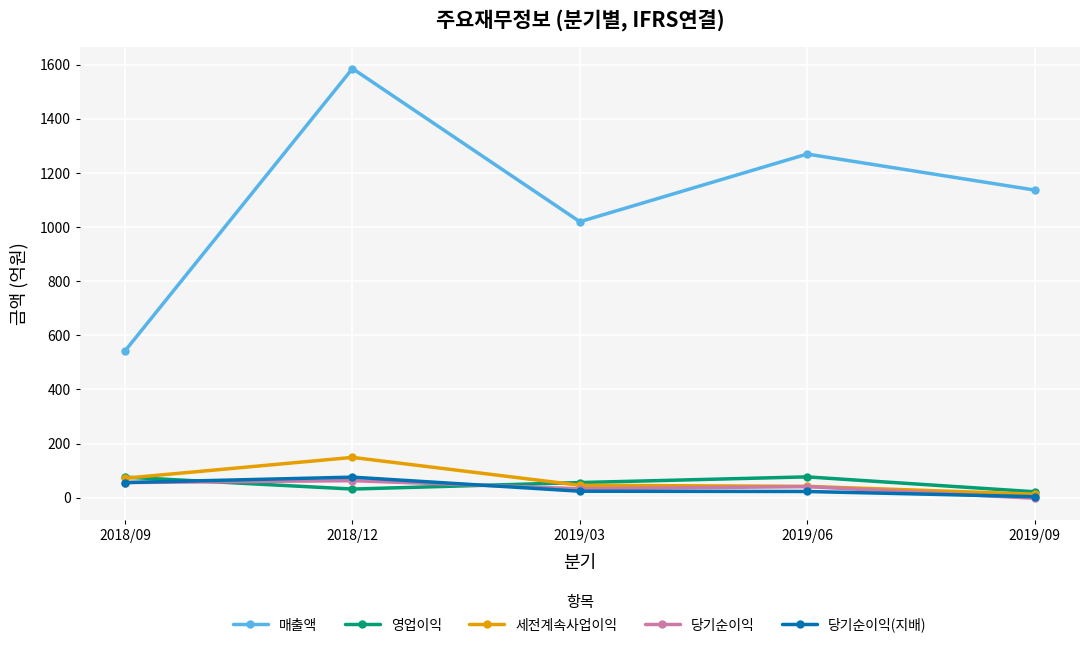

Which series has the largest total across all categories?

매출액